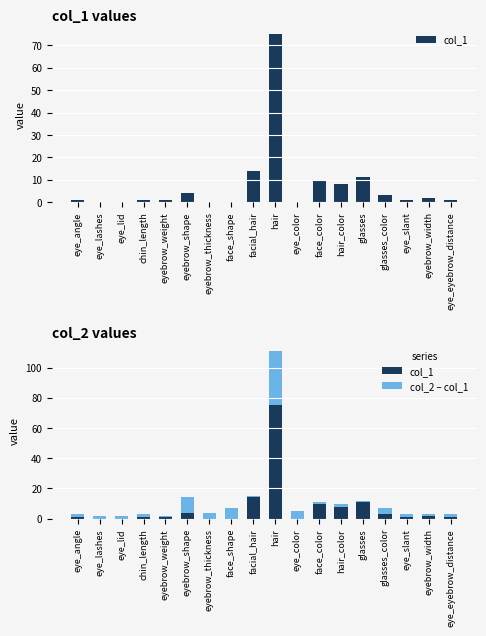

How many groups of bars are there?

18